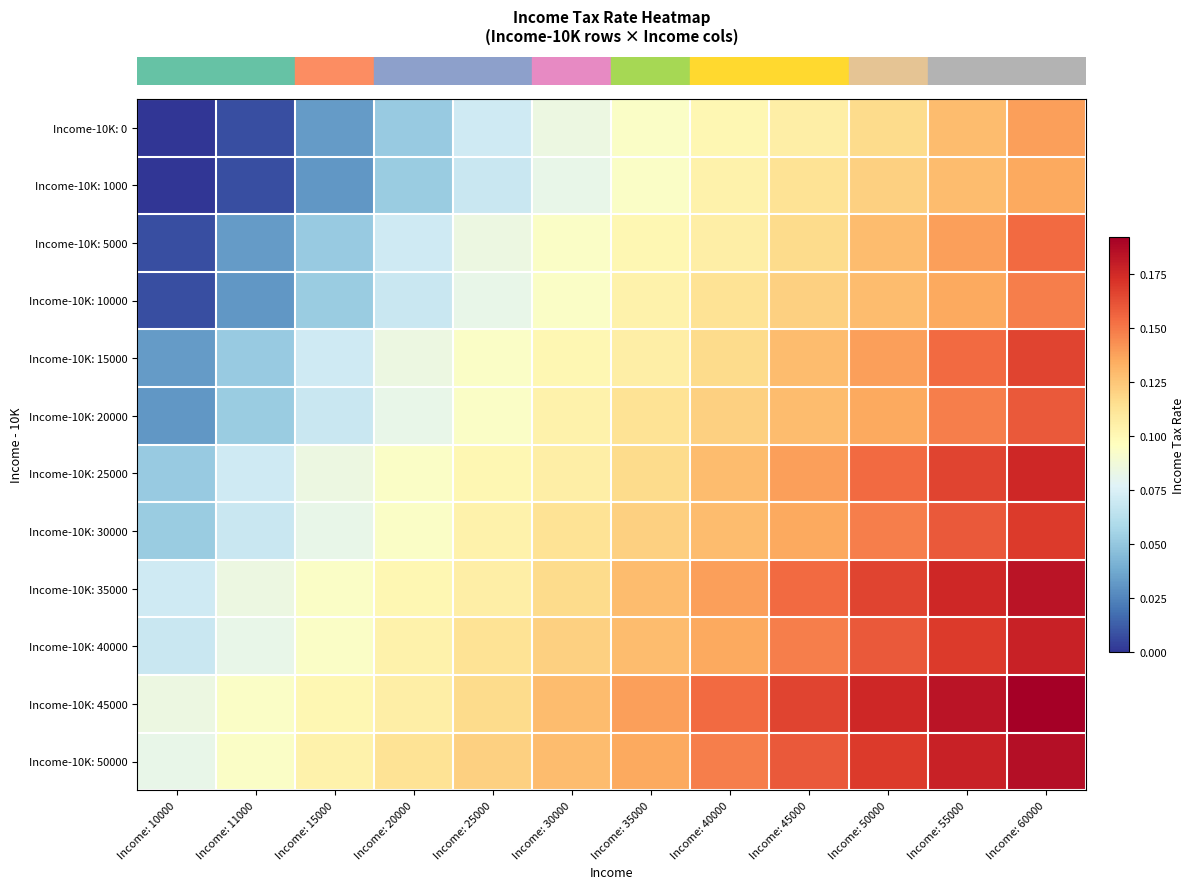

Reading right to left, extract all data points from this chart.

row_0: 0.1	0.1	0.1	0.1	0.1	0.1	0.1	0.1	0.1	0.0	0.0	0.0
row_1: 0.1	0.1	0.1	0.1	0.1	0.1	0.1	0.1	0.1	0.0	0.0	0.0
row_2: 0.2	0.1	0.1	0.1	0.1	0.1	0.1	0.1	0.1	0.1	0.0	0.0
row_3: 0.1	0.1	0.1	0.1	0.1	0.1	0.1	0.1	0.1	0.1	0.0	0.0
row_4: 0.2	0.2	0.1	0.1	0.1	0.1	0.1	0.1	0.1	0.1	0.1	0.0
row_5: 0.2	0.1	0.1	0.1	0.1	0.1	0.1	0.1	0.1	0.1	0.1	0.0
row_6: 0.2	0.2	0.2	0.1	0.1	0.1	0.1	0.1	0.1	0.1	0.1	0.1
row_7: 0.2	0.2	0.1	0.1	0.1	0.1	0.1	0.1	0.1	0.1	0.1	0.1
row_8: 0.2	0.2	0.2	0.2	0.1	0.1	0.1	0.1	0.1	0.1	0.1	0.1
row_9: 0.2	0.2	0.2	0.1	0.1	0.1	0.1	0.1	0.1	0.1	0.1	0.1
row_10: 0.2	0.2	0.2	0.2	0.2	0.1	0.1	0.1	0.1	0.1	0.1	0.1
row_11: 0.2	0.2	0.2	0.2	0.1	0.1	0.1	0.1	0.1	0.1	0.1	0.1